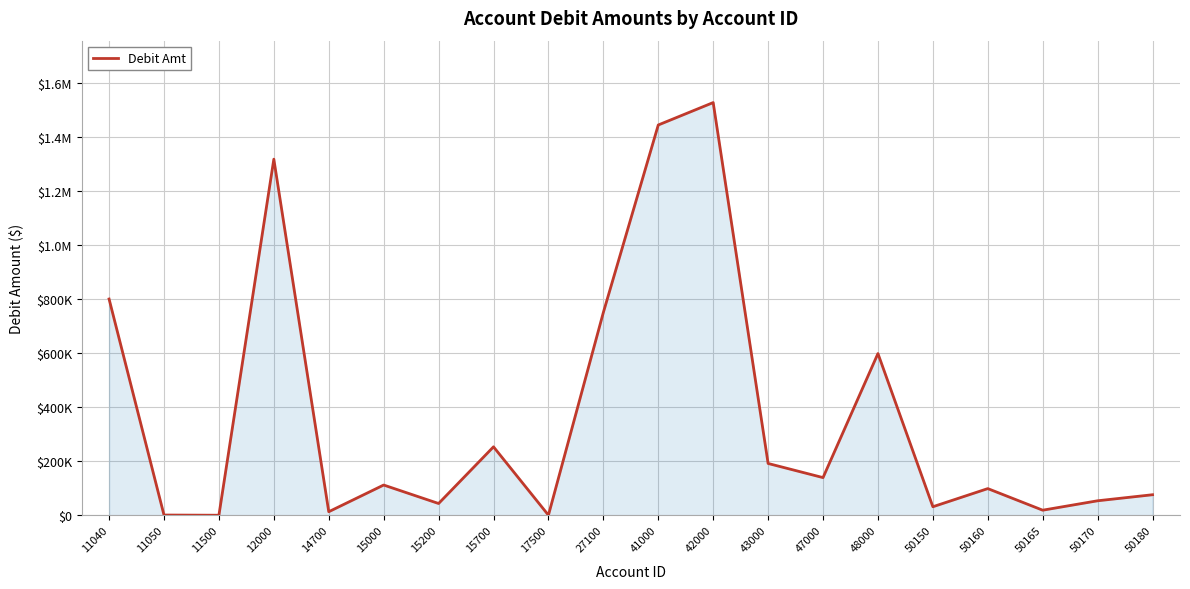

Does the chart have visible grid lines?

Yes